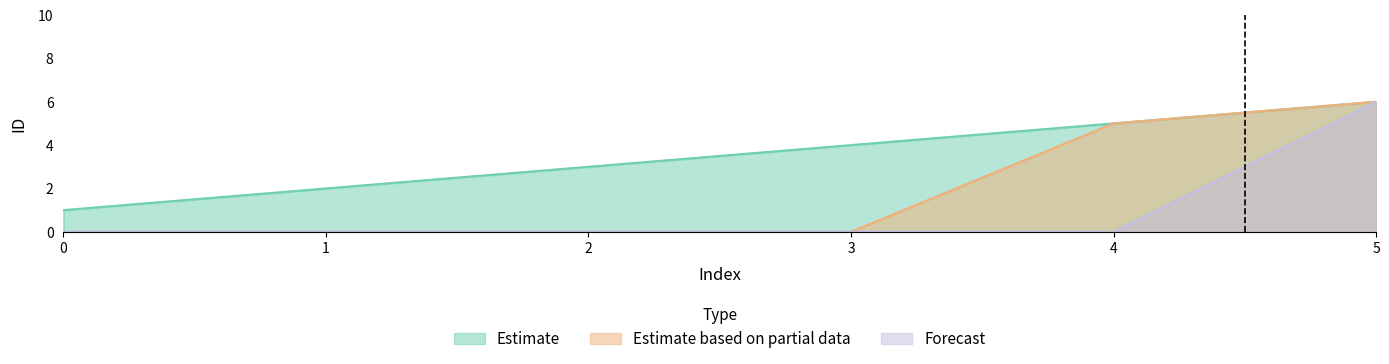

The Forecast series shows -2 at 0. True or false?

False